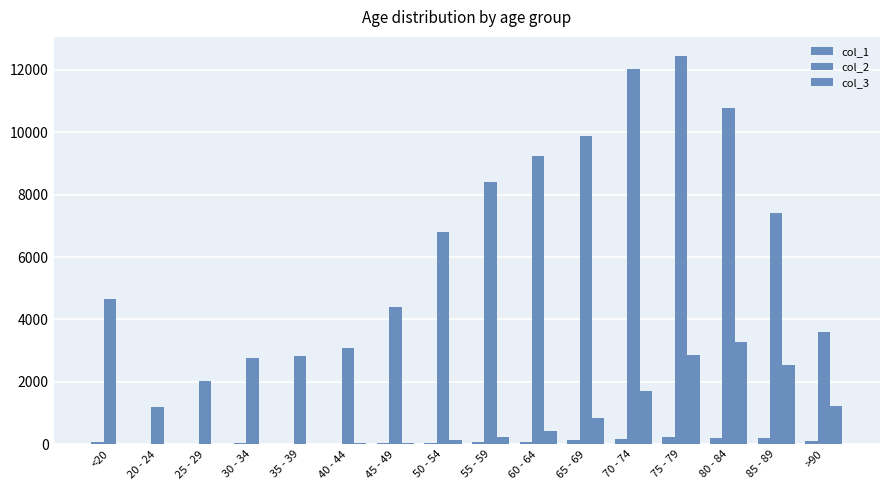

Count the number of categories in the chart.

16